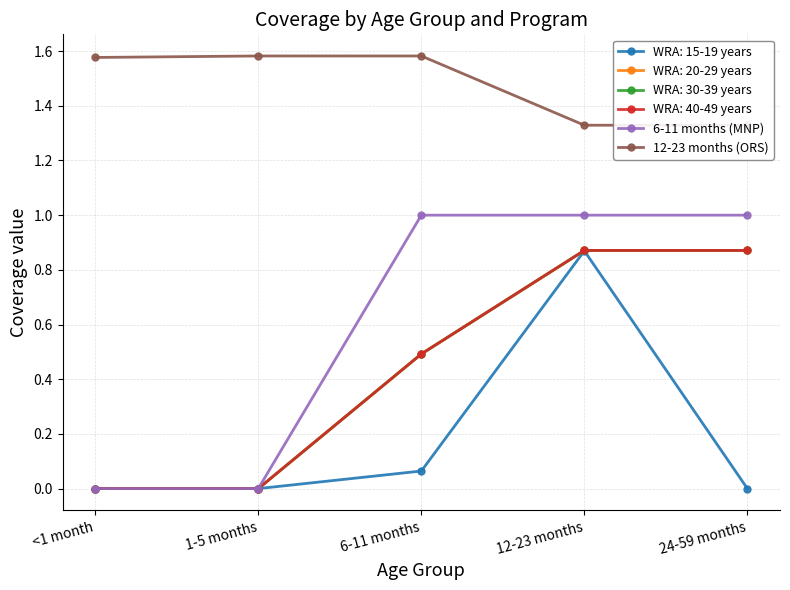

At 6-11 months, list the series in order from largest to smallest.

12-23 months (ORS), 6-11 months (MNP)